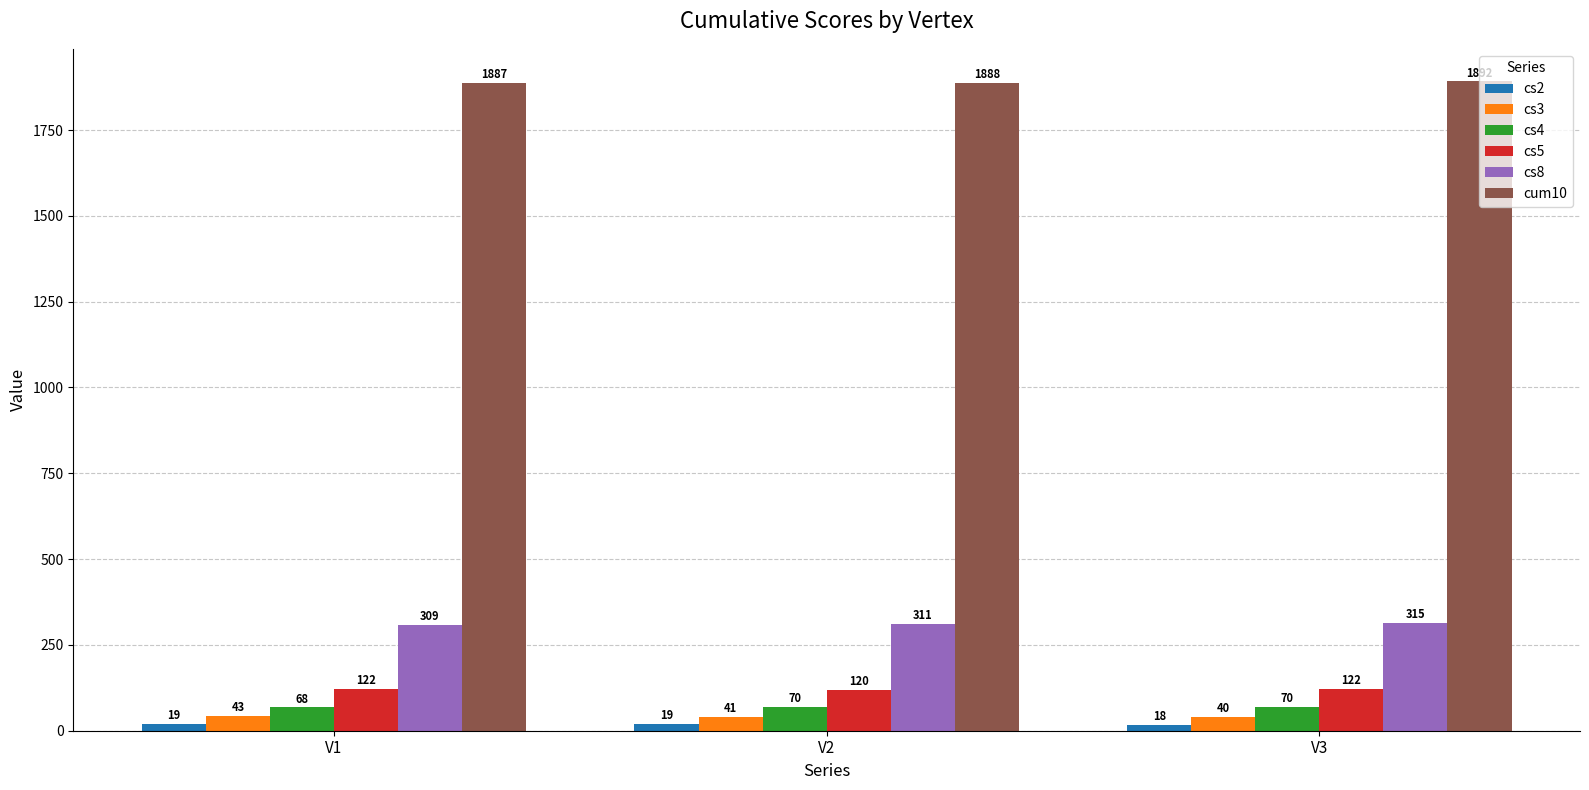

What is the spread (max minus min) of values at V2?

1869